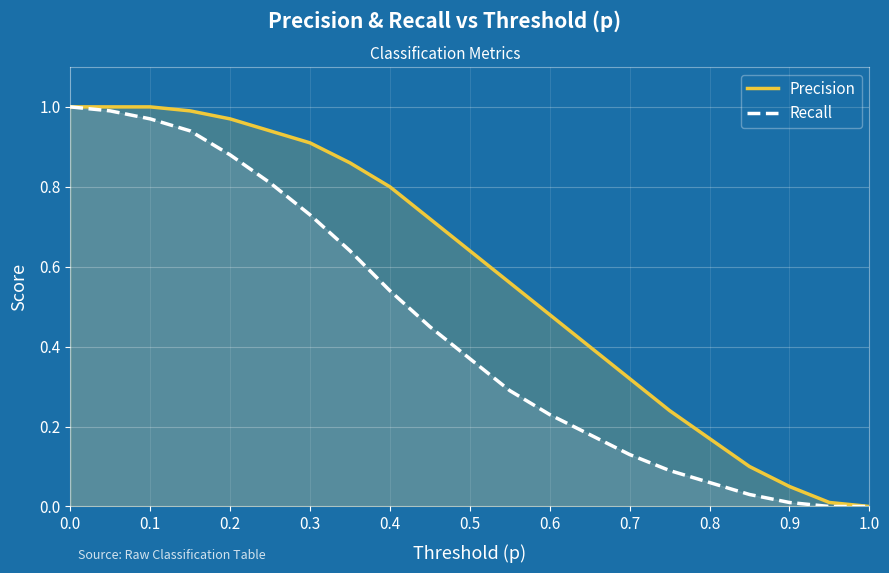

True or false: Precision and Recall cross at least once.

False